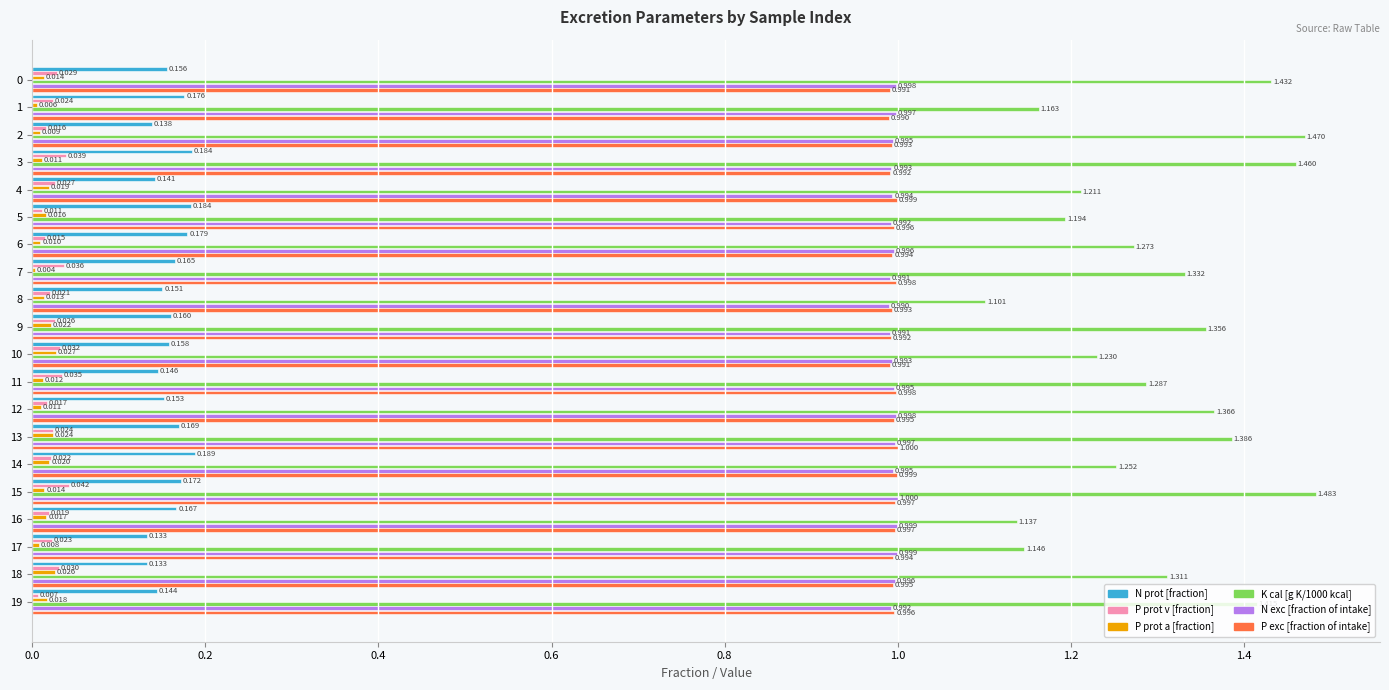

Which series changed the most between 1 and 17?

N prot [fraction]